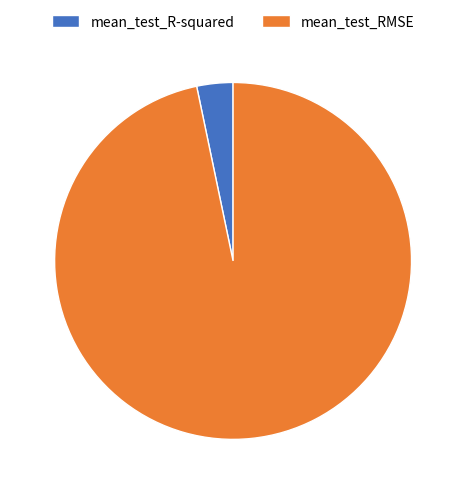

Between mean_test_RMSE and mean_test_R-squared, which is larger?

mean_test_RMSE